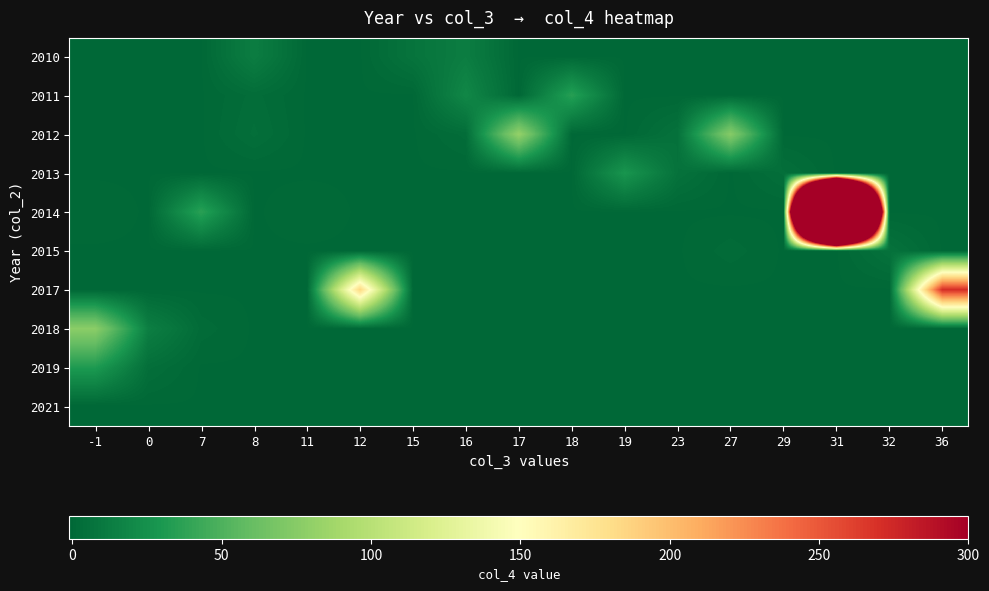

Reading left to right, extract all data points from this chart.

2010: -1=-1	0=0	7=0	8=13	11=0	12=0	15=7	16=13	17=0	18=0	19=0	23=0	27=0	29=0	31=0	32=0	36=0
2011: -1=-1	0=0	7=0	8=3	11=0	12=0	15=0	16=19	17=0	18=35	19=0	23=0	27=0	29=0	31=0	32=0	36=0
2012: -1=0	0=0	7=0	8=4	11=0	12=0	15=0	16=3	17=82	18=0	19=0	23=6	27=75	29=0	31=0	32=0	36=0
2013: -1=0	0=0	7=0	8=0	11=0	12=0	15=0	16=0	17=0	18=0	19=28	23=6	27=0	29=4	31=0	32=0	36=0
2014: -1=1	0=0	7=36	8=0	11=1	12=0	15=0	16=0	17=0	18=0	19=0	23=0	27=0	29=0	31=2281	32=0	36=0
2015: -1=0	0=0	7=0	8=0	11=0	12=0	15=0	16=0	17=0	18=0	19=0	23=0	27=2	29=0	31=0	32=6	36=0
2017: -1=0	0=0	7=0	8=0	11=0	12=185	15=0	16=0	17=0	18=0	19=0	23=0	27=0	29=0	31=0	32=0	36=271
2018: -1=77	0=14	7=2	8=0	11=0	12=0	15=0	16=0	17=0	18=0	19=0	23=0	27=0	29=0	31=0	32=0	36=0
2019: -1=31	0=4	7=0	8=0	11=0	12=0	15=0	16=0	17=0	18=0	19=0	23=0	27=0	29=0	31=0	32=0	36=0
2021: -1=-1	0=0	7=0	8=0	11=0	12=0	15=0	16=0	17=0	18=0	19=0	23=0	27=0	29=0	31=0	32=0	36=0